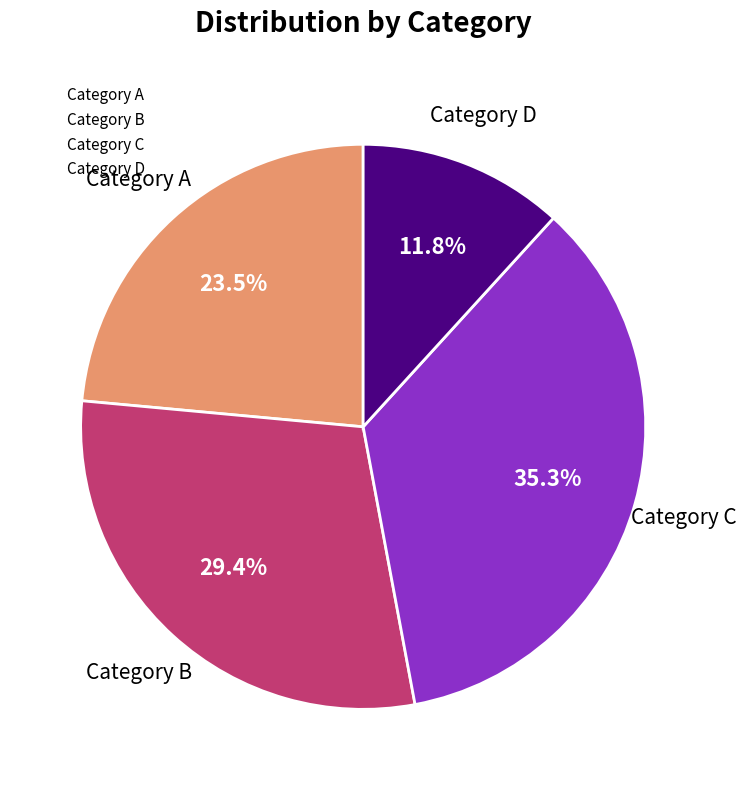

Is there a majority slice in this chart?

No